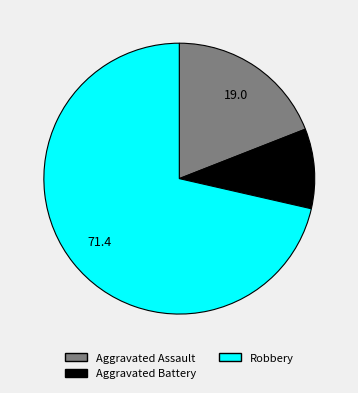

How many slices are in this pie chart?

3